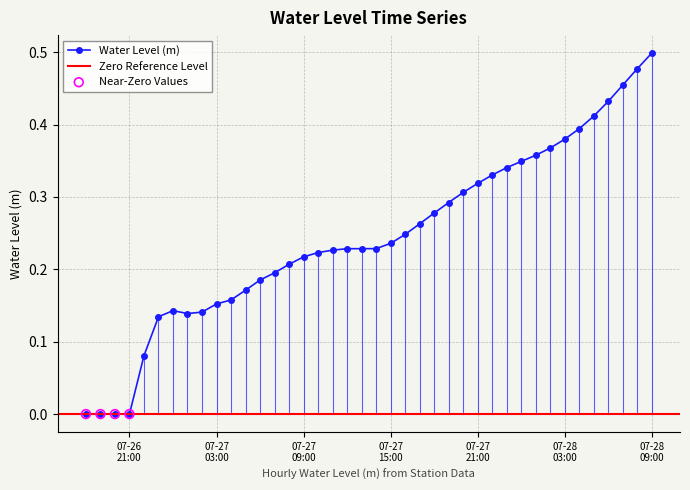

What is the change in value from 2023-07-27 05:00:00 to 2023-07-27 21:00:00?

+0.1